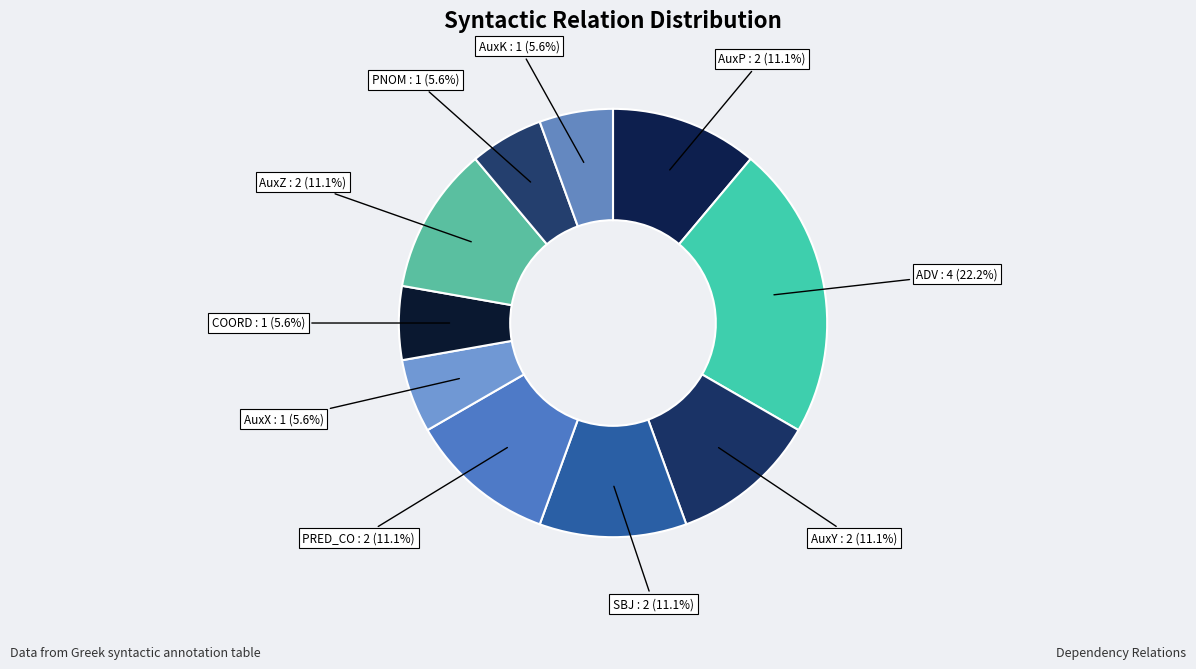

Count the number of slices in the pie.

10